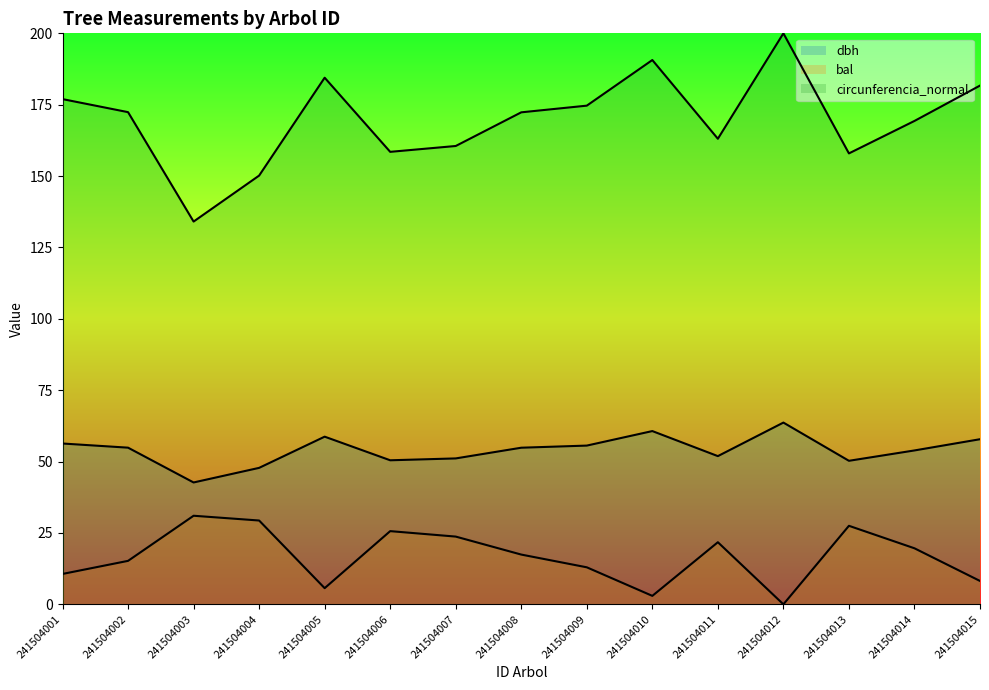

What is the spread (max minus min) of values at 241504008?

154.9